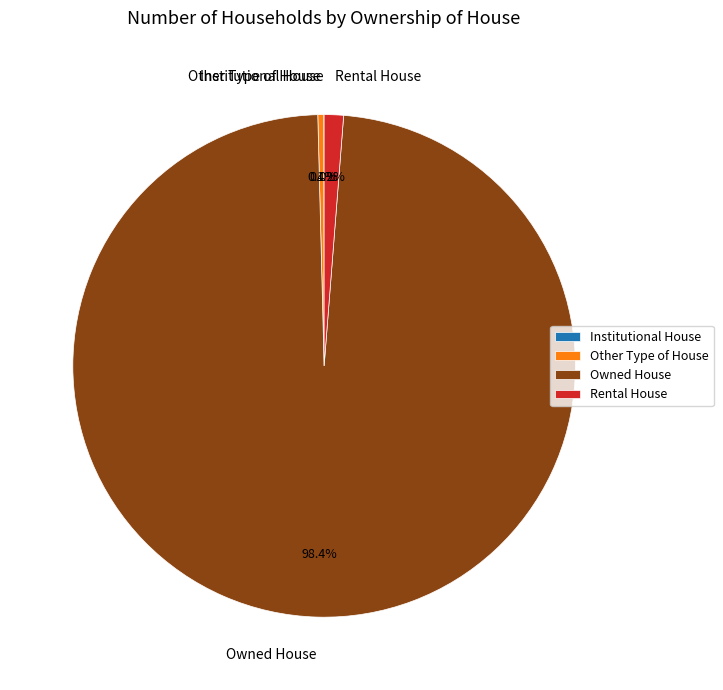

Which category has the biggest portion of the pie?

Owned House